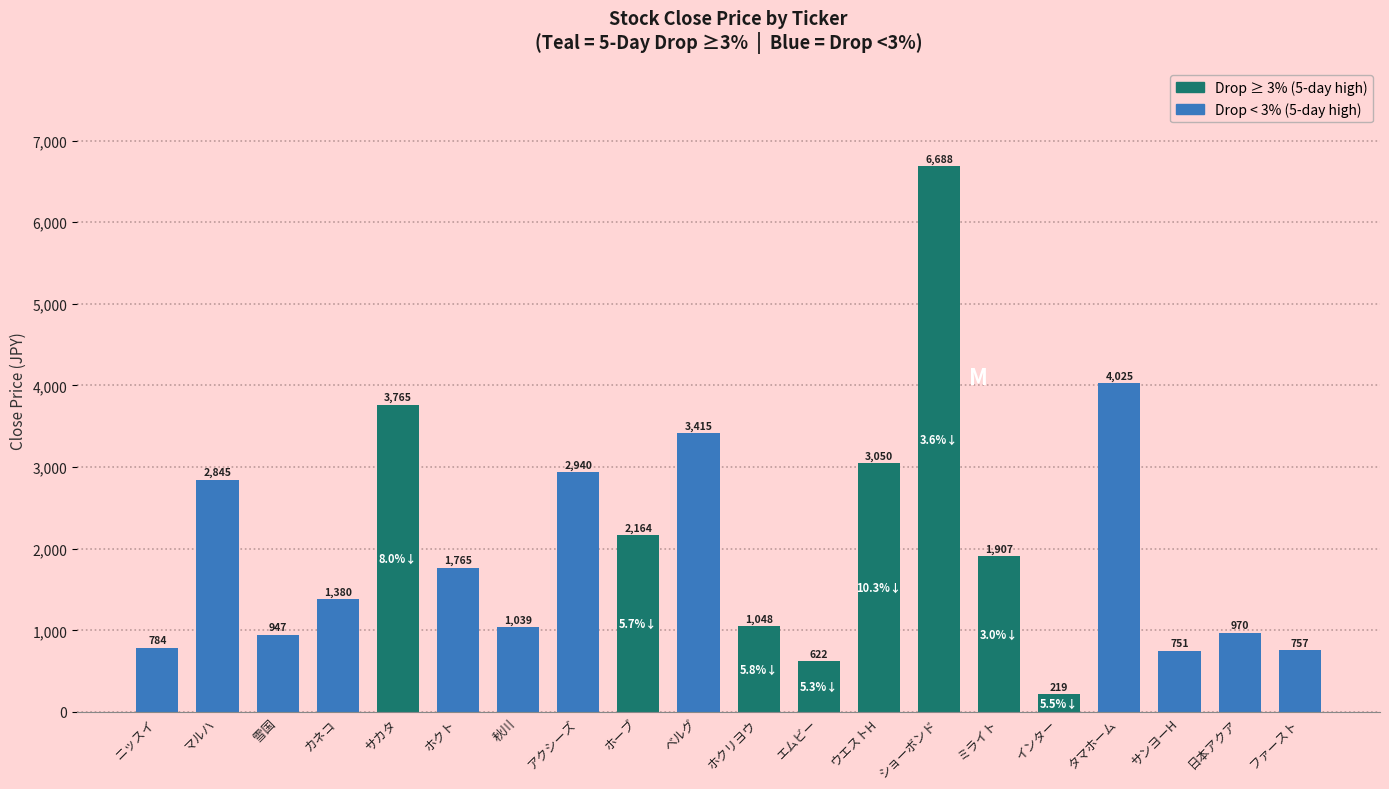

At which label does the data first exceed 1765?

マルハ